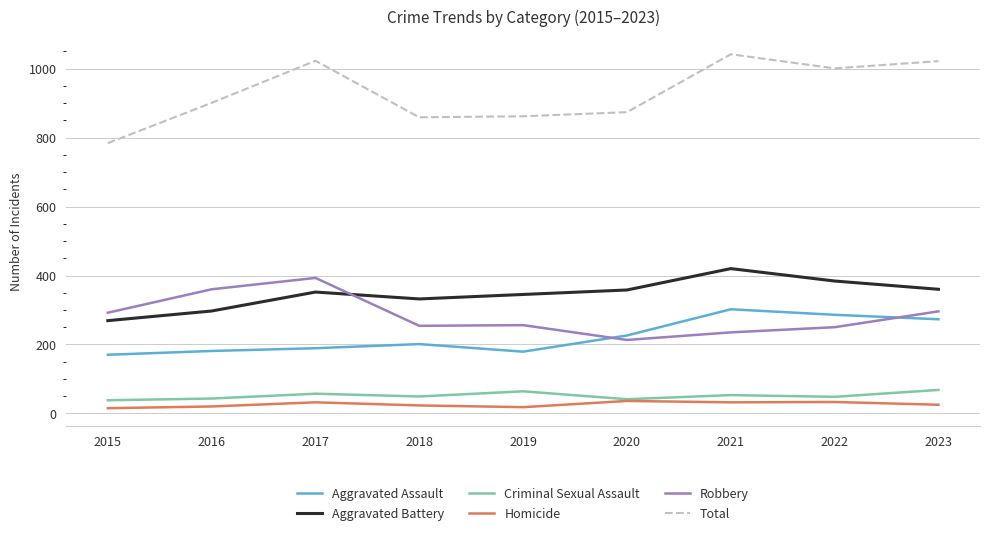

What is the spread (max minus min) of values at 2018?

836